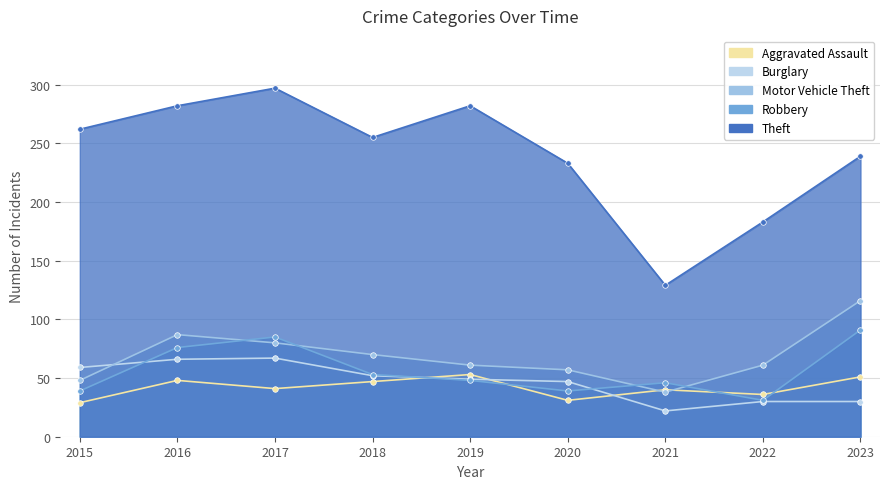

Reading left to right, what are all the values shown in this chart?

Aggravated Assault: 2015=29	2016=48	2017=41	2018=47	2019=53	2020=31	2021=40	2022=36	2023=51
Burglary: 2015=59	2016=66	2017=67	2018=52	2019=49	2020=47	2021=22	2022=30	2023=30
Motor Vehicle Theft: 2015=48	2016=87	2017=80	2018=70	2019=61	2020=57	2021=38	2022=61	2023=116
Robbery: 2015=39	2016=76	2017=85	2018=53	2019=48	2020=39	2021=46	2022=31	2023=91
Theft: 2015=262	2016=282	2017=297	2018=255	2019=282	2020=233	2021=129	2022=183	2023=239